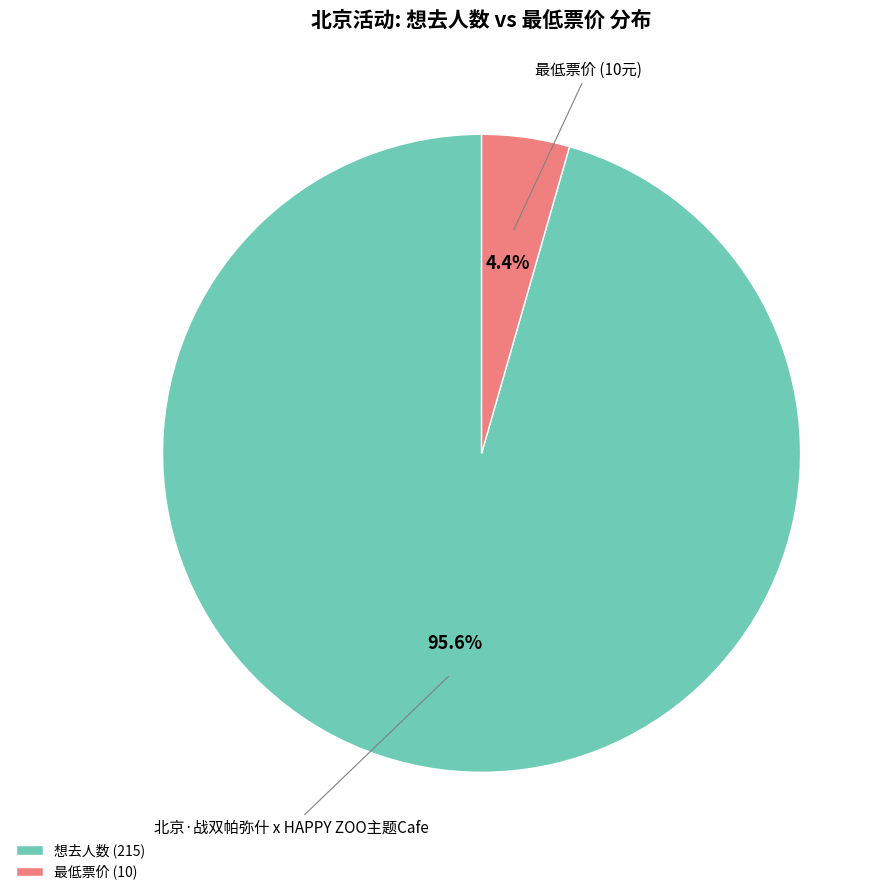

Which slice is the smallest?

最低票价 (10)